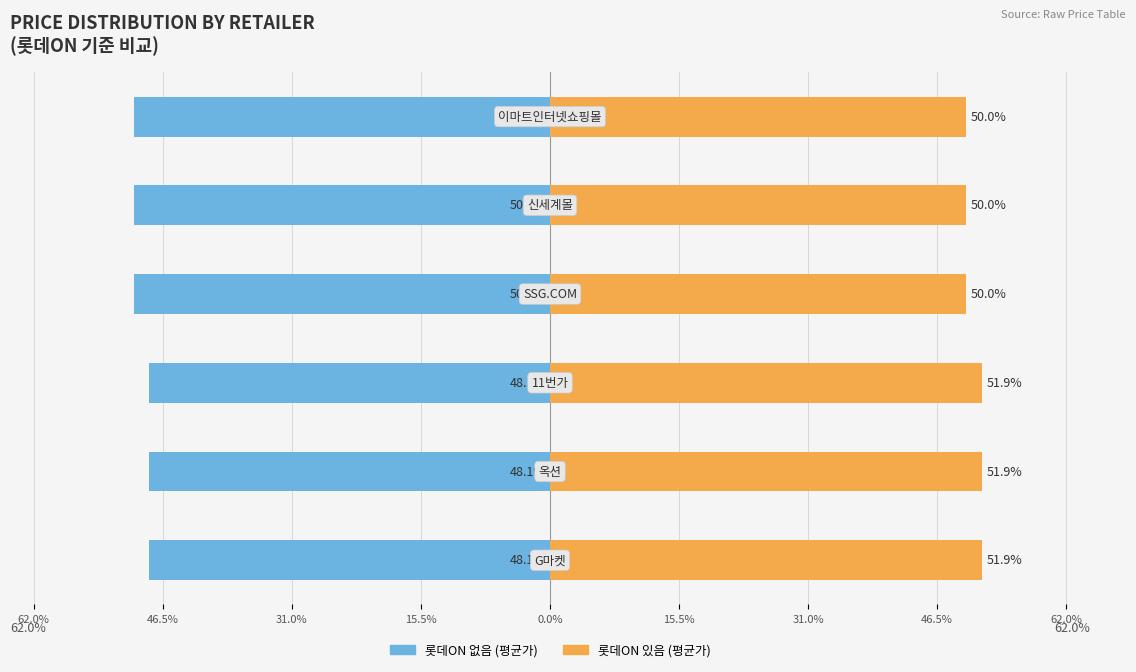

Reading right to left, extract all data points from this chart.

롯데ON 없음 (평균가): 15.5%=-50.0	0.0%=-50.0	15.5%=-50.0	31.0%=-48.1	46.5%=-48.1	62.0%=-48.1
롯데ON 있음 (평균가): 15.5%=50.0	0.0%=50.0	15.5%=50.0	31.0%=51.9	46.5%=51.9	62.0%=51.9